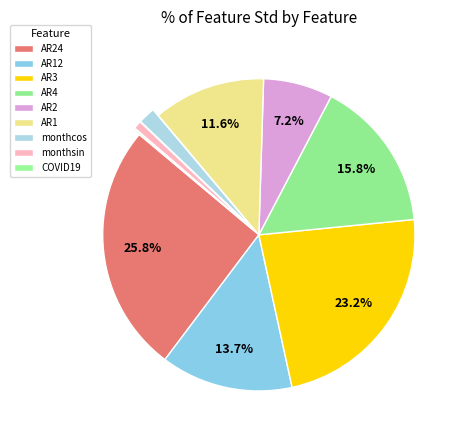

Does AR2 account for over 50% of the chart?

No